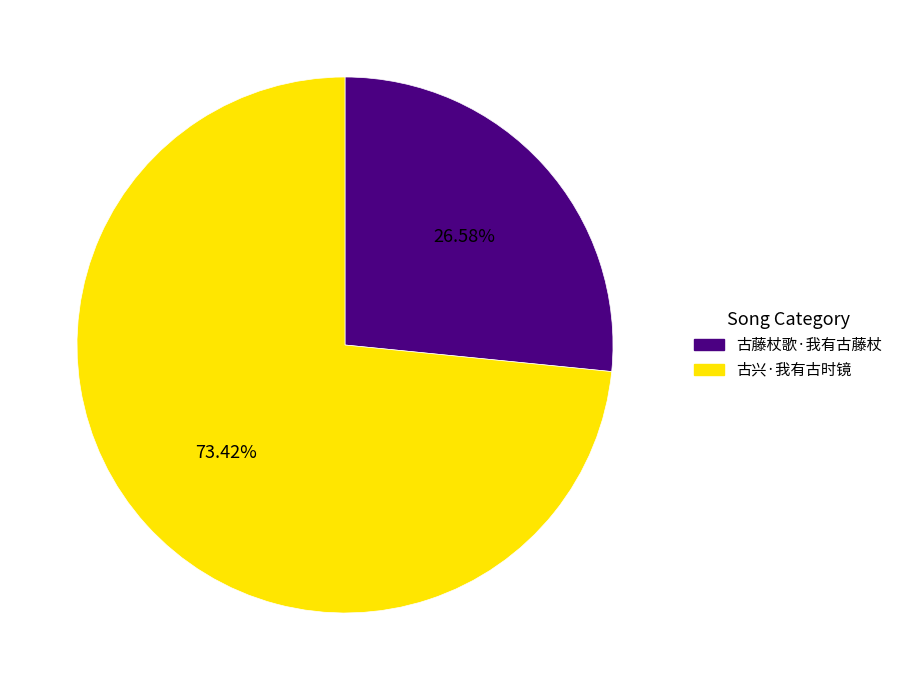

What is the largest slice in the pie chart?

古兴·我有古时镜